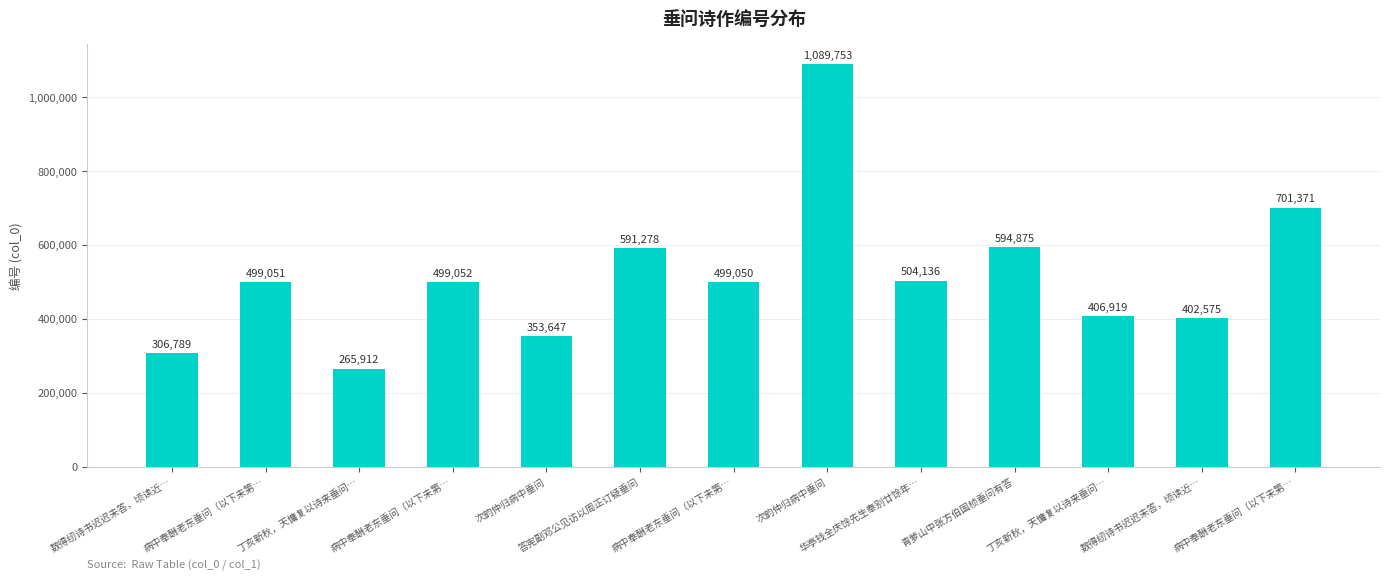

How many categories are shown in the chart?

13